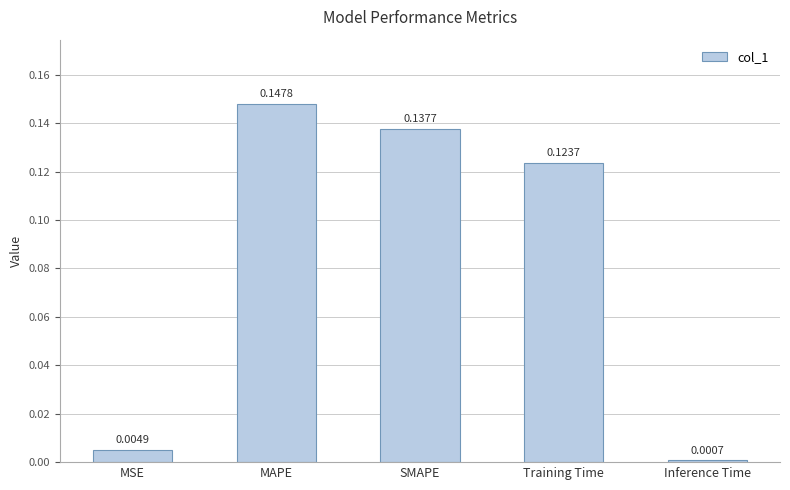

Rank the categories by value from highest to lowest.

MAPE, SMAPE, Training Time, MSE, Inference Time